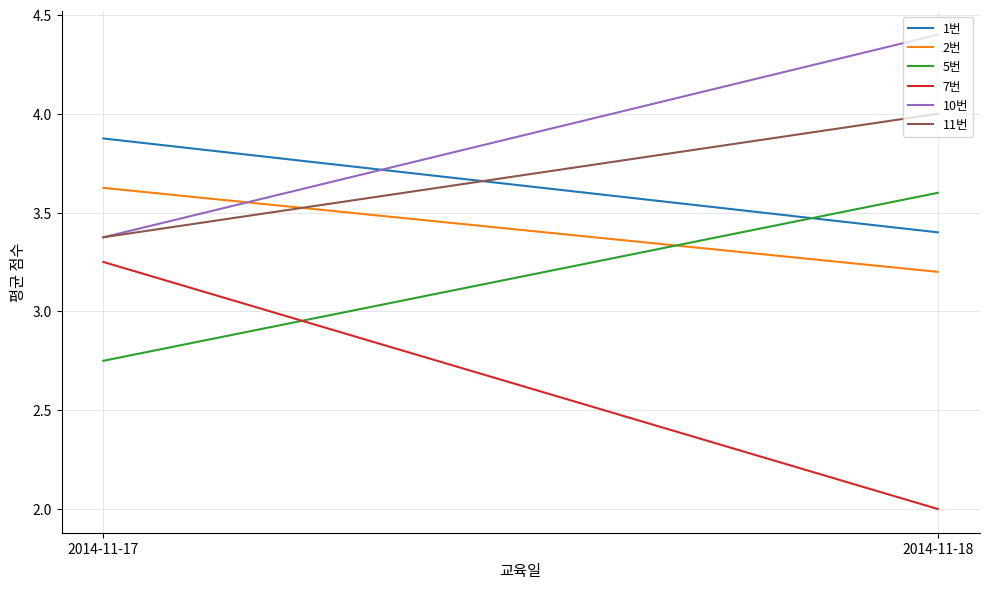

Reading left to right, what are all the values shown in this chart?

1번: 3.9	3.4
2번: 3.6	3.2
5번: 2.8	3.6
7번: 3.2	2.0
10번: 3.4	4.4
11번: 3.4	4.0